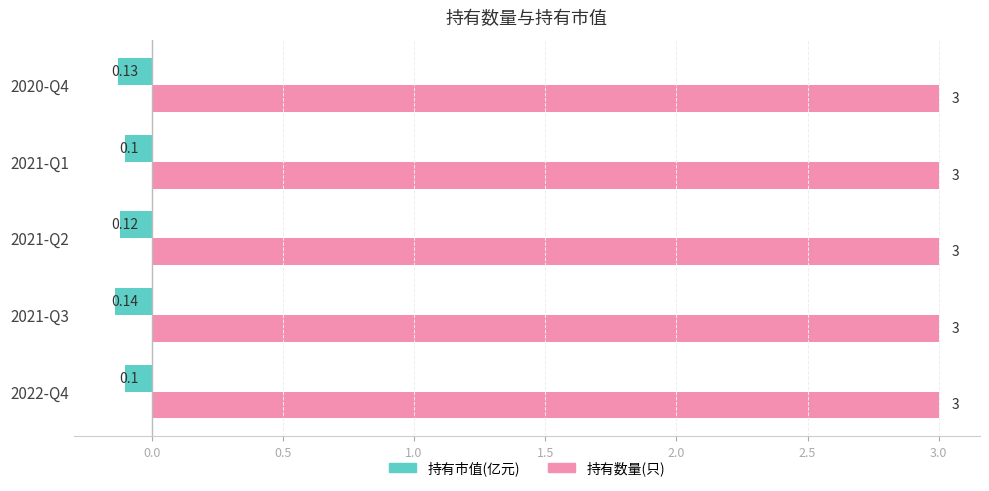

What is the sum of the 持有数量(只) values at 2021-Q1 and 2022-Q4?

6.0